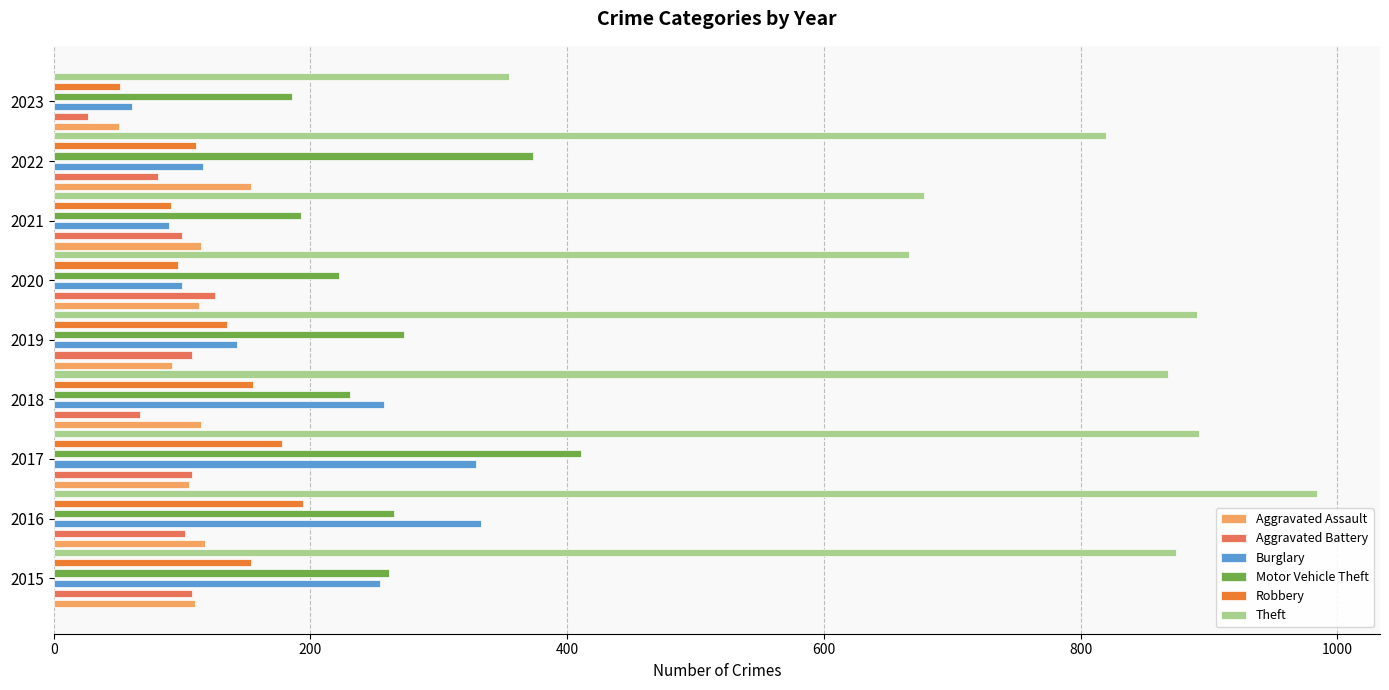

What value does the Motor Vehicle Theft series have at 2018, to the nearest 10?

230